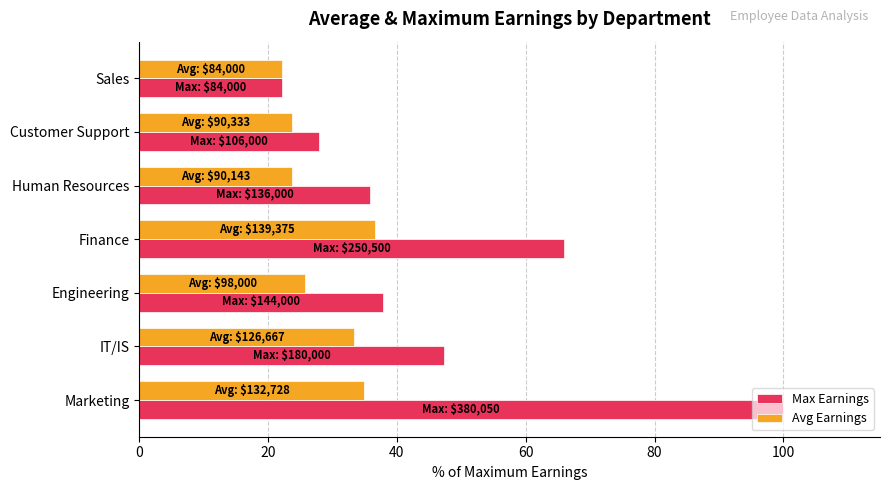

Is it true that Max Earnings equals 51.2 at Human Resources?

False